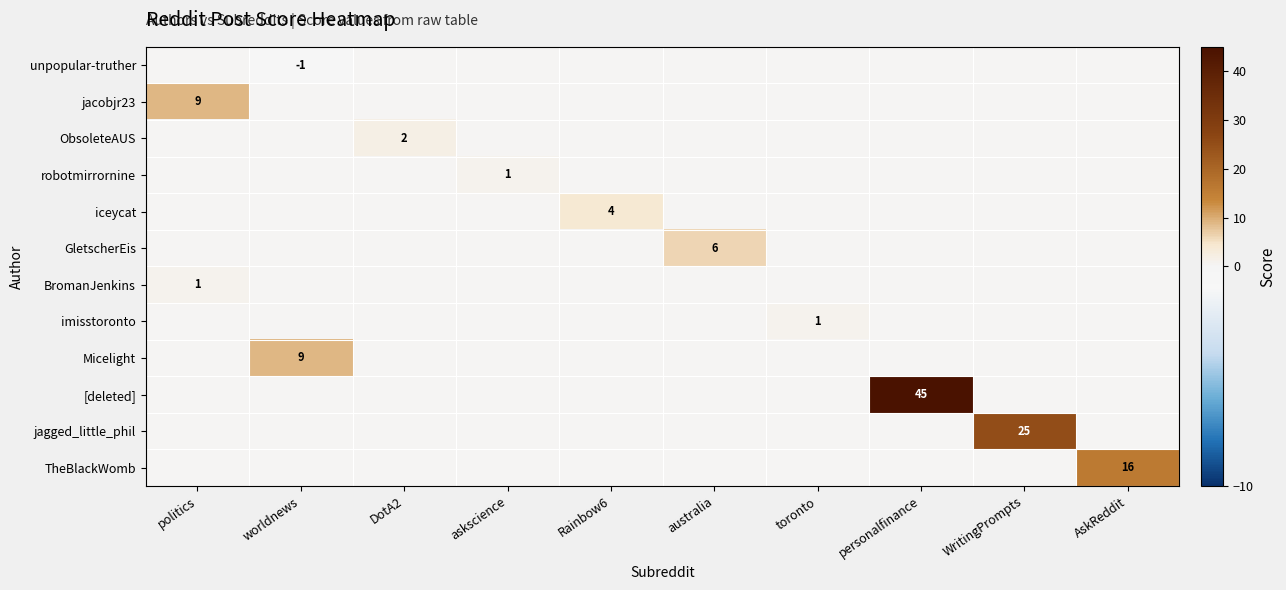

Rank the series by their maximum value, from lowest to highest.

unpopular-truther, robotmirrornine, BromanJenkins, imisstoronto, ObsoleteAUS, iceycat, GletscherEis, jacobjr23, Micelight, TheBlackWomb, jagged_little_phil, [deleted]